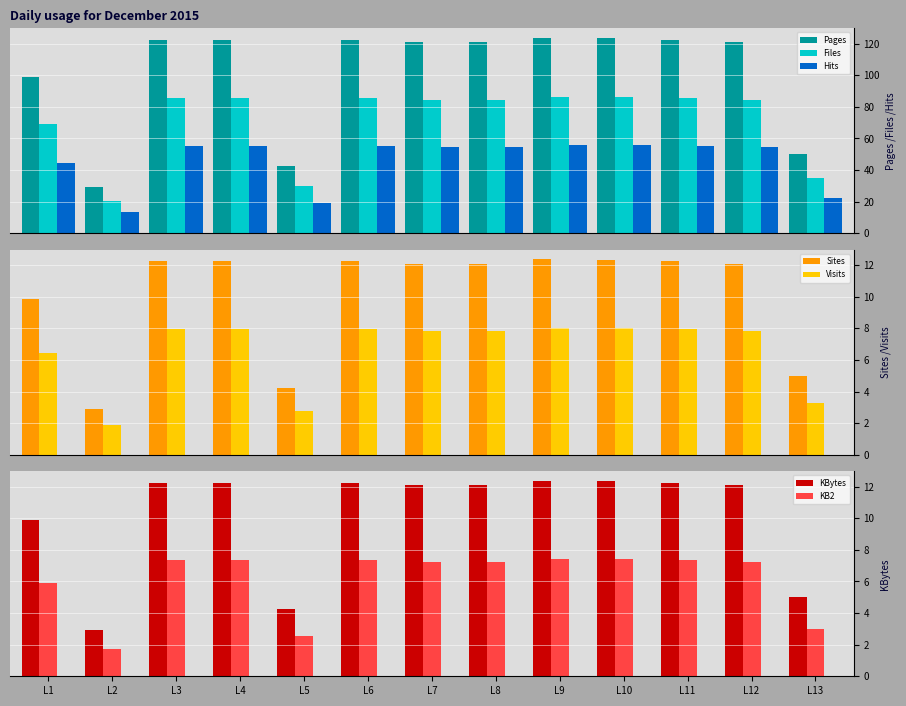

What is the sum of all Files values?

924.2